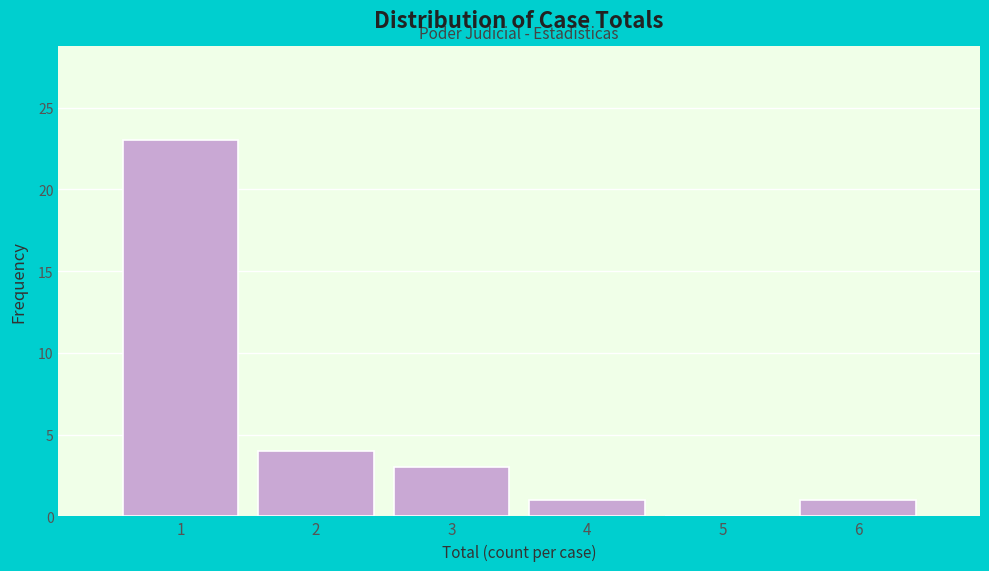

Reading left to right, extract all data points from this chart.

1=23	2=4	3=3	4=1	5=0	6=1